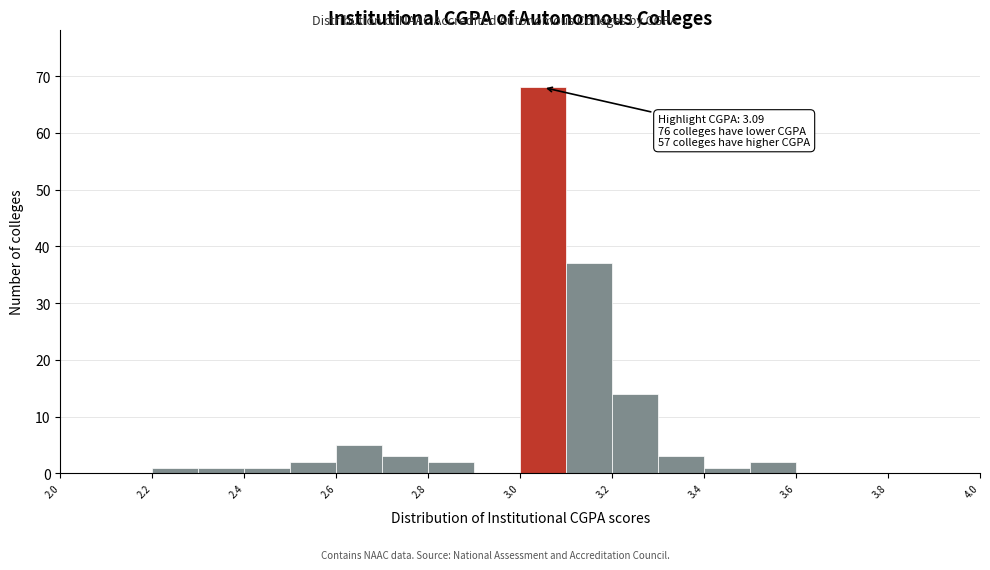

Over which range of the x-axis is the bar tallest?

3.0 to 3.1